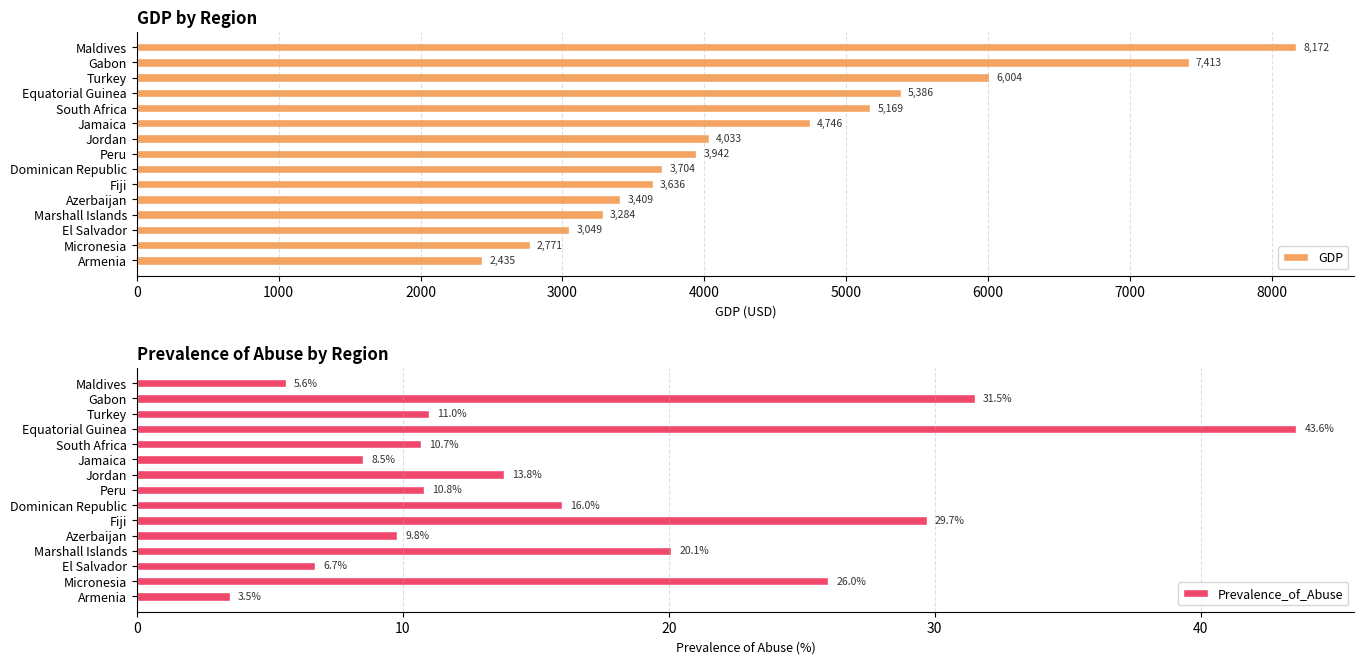

The value of Prevalence_of_Abuse at Armenia is 3.5. True or false?

True